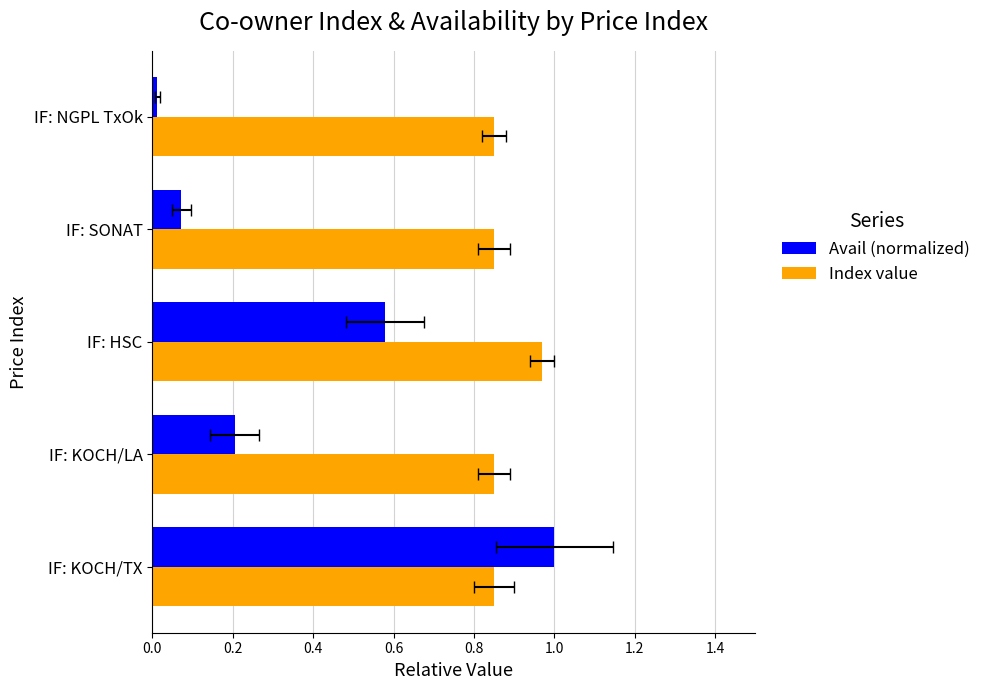

What is the highest value of the Avail (normalized) series?

1.0